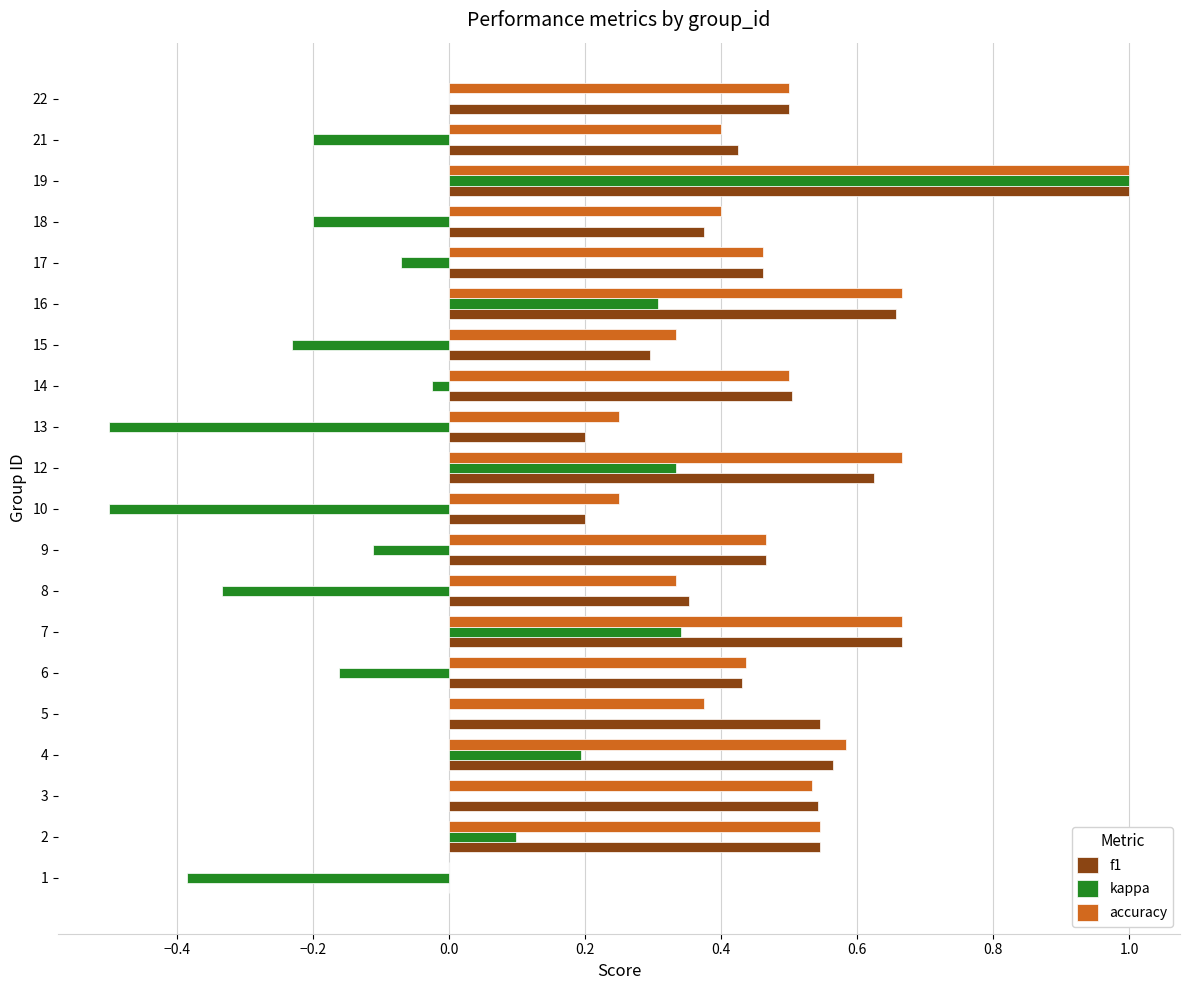

Is it true that accuracy equals 0.2 at 21?

False